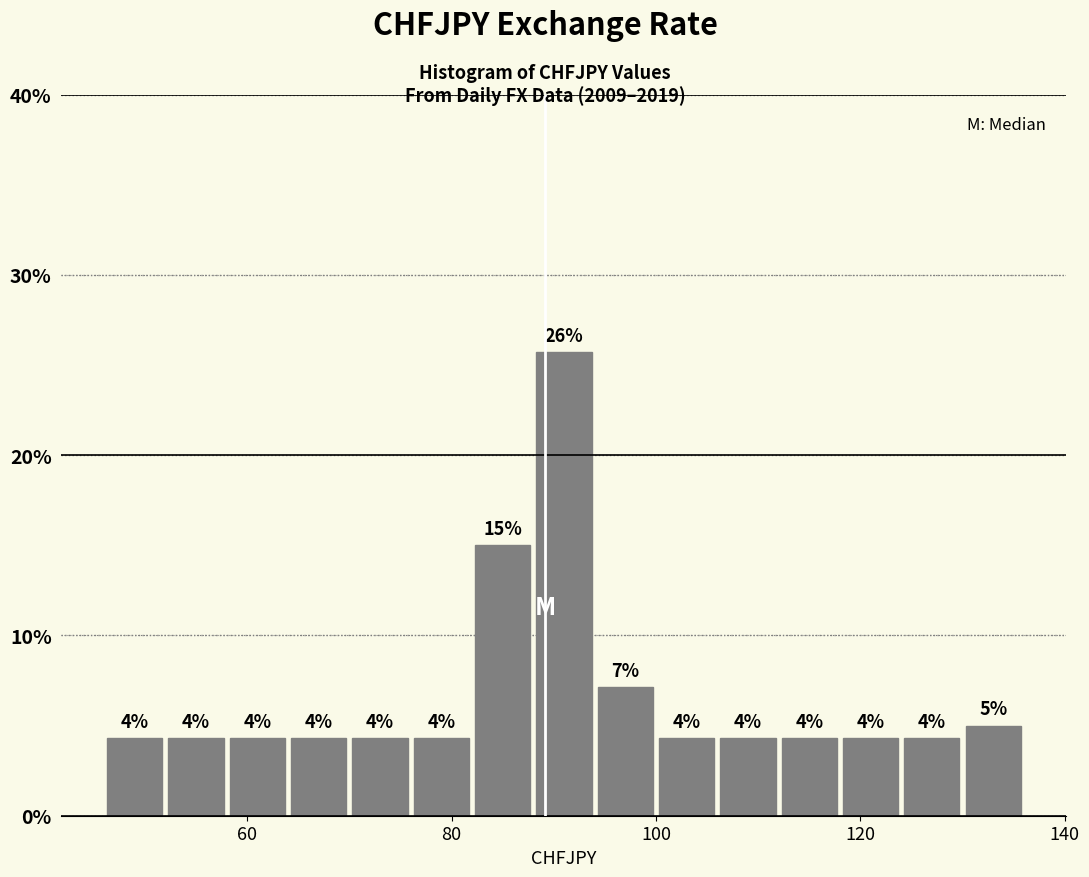

Read against the x-axis, roughly where is the centre of the tallest bar?

92